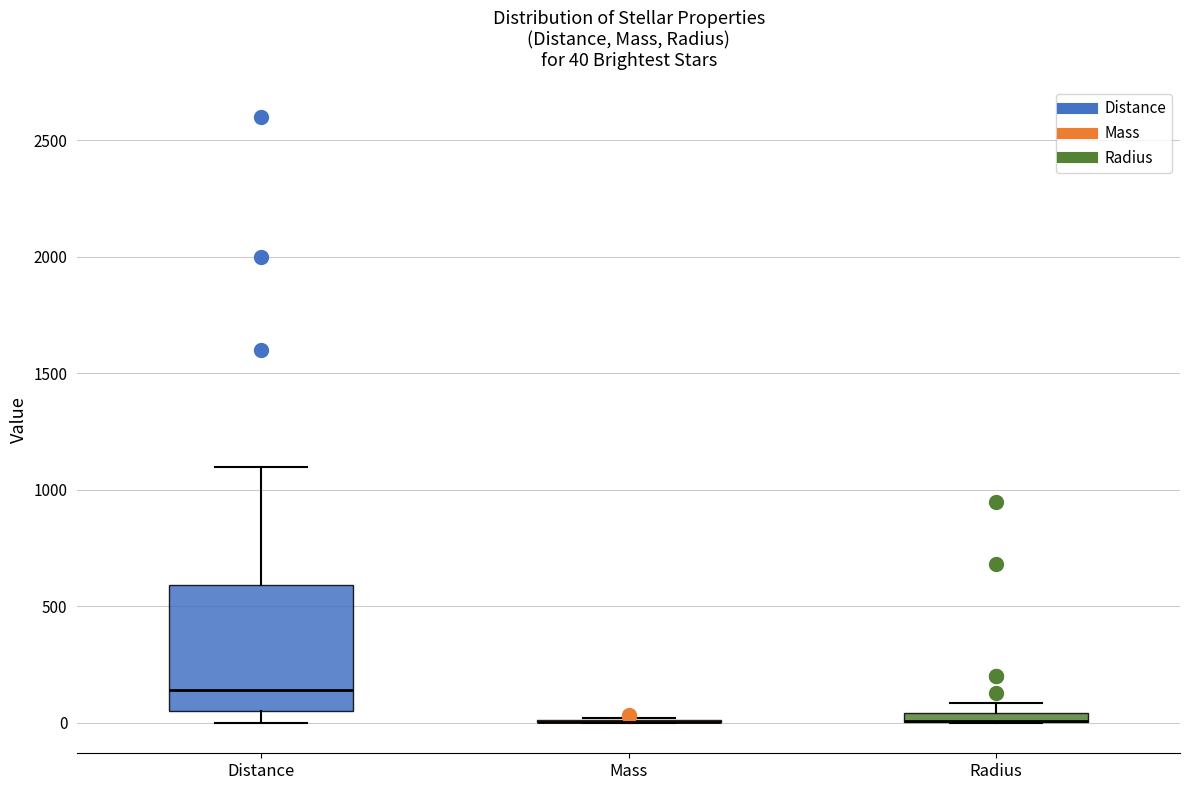

Which box is the tallest, from its lower edge to its upper edge?

Distance